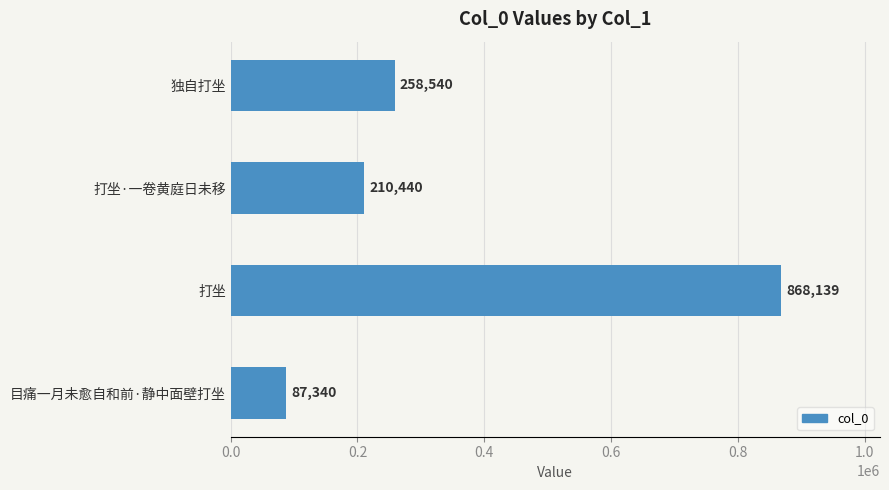

The value at 打坐 is 1423647. True or false?

False